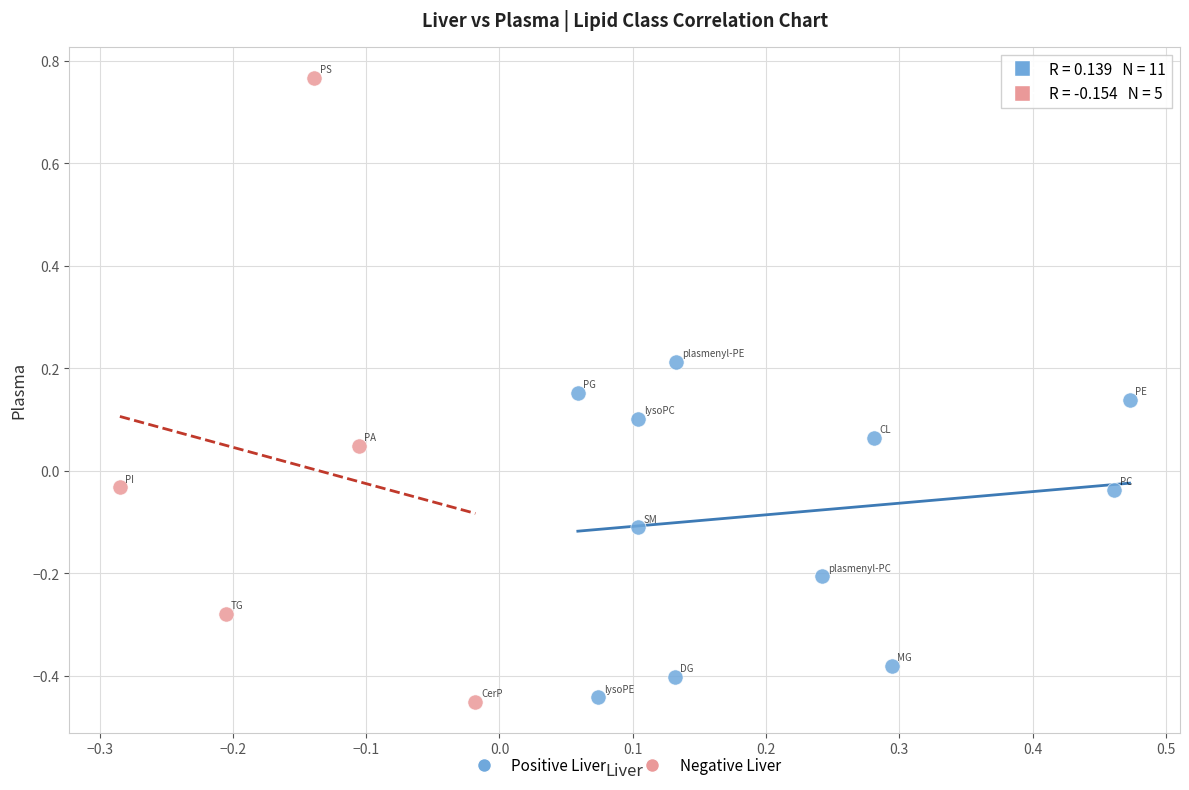

Which series reaches the maximum Y coordinate?

Negative Liver